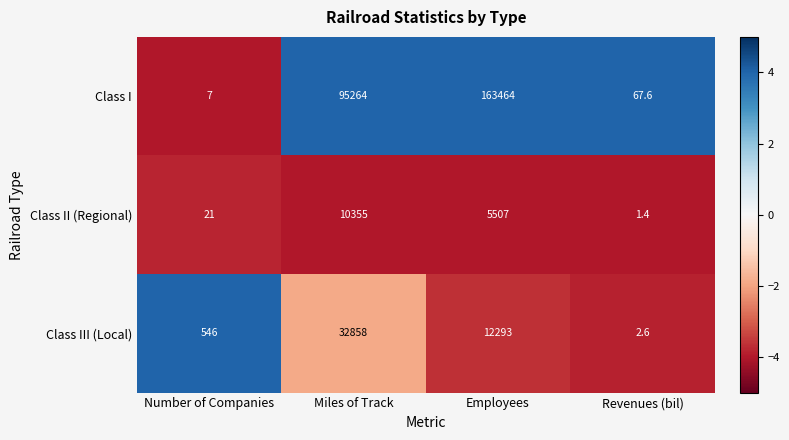

Reading left to right, extract all data points from this chart.

Class I: 7.0	95264.0	163464.0	67.6
Class II (Regional): 21.0	10355.0	5507.0	1.4
Class III (Local): 546.0	32858.0	12293.0	2.6